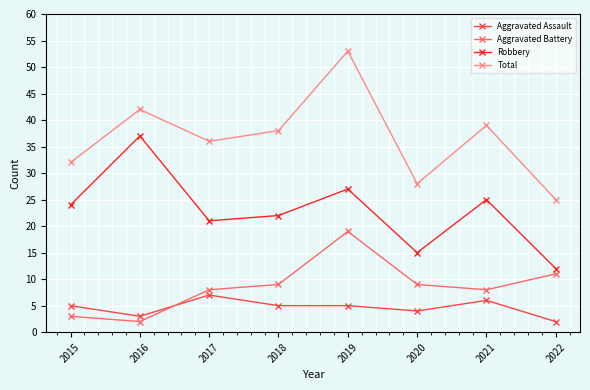

How many lines are shown in the chart?

4